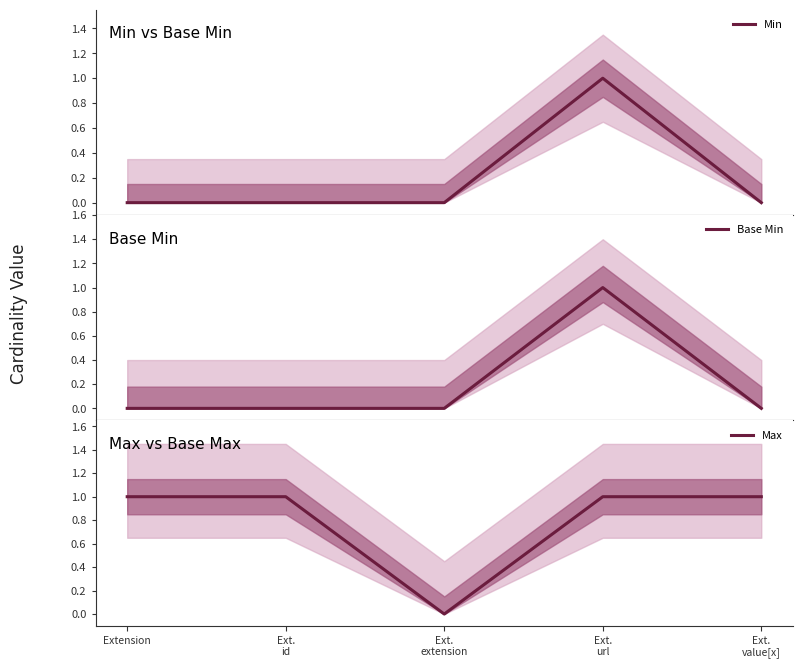

What is the spread (max minus min) of values at Extension?

1